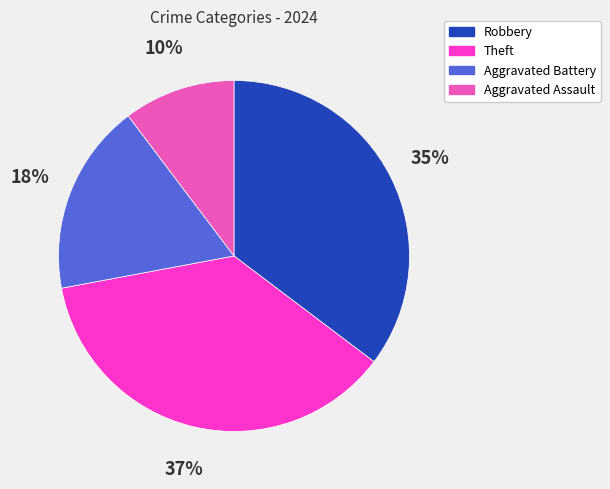

Which has a higher value, Robbery or Aggravated Battery?

Robbery